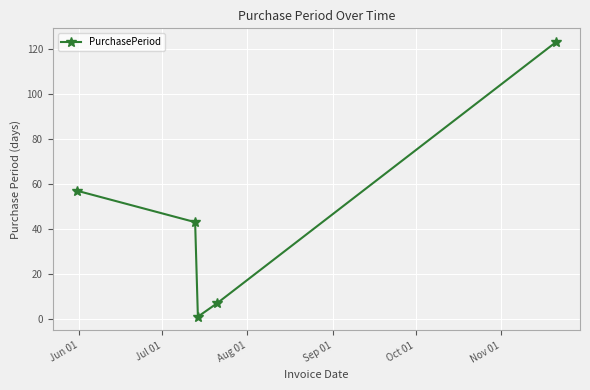

How many series are shown in this chart?

1